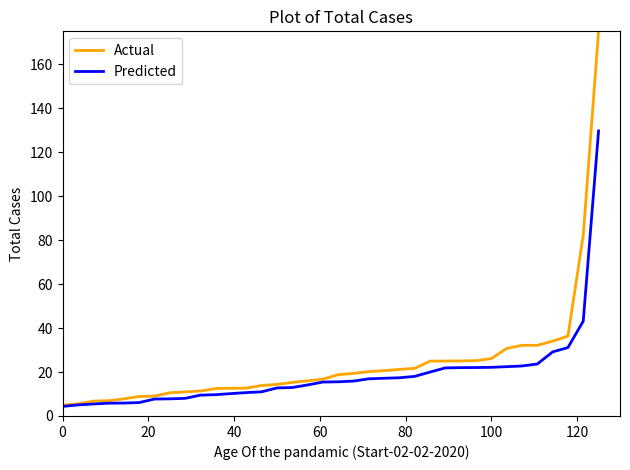

What is the highest value of the Actual series?

175.0